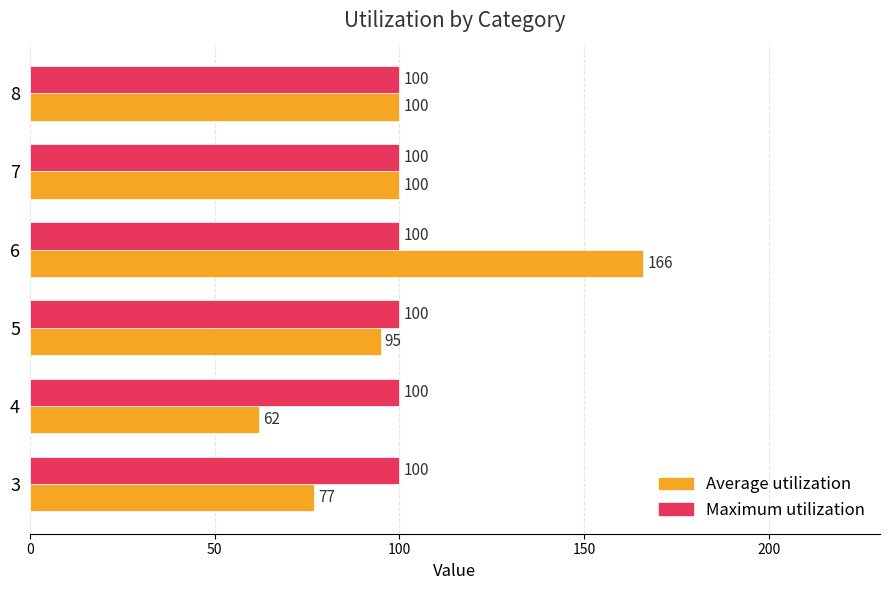

True or false: Maximum utilization has a value of 100 at 6.

True